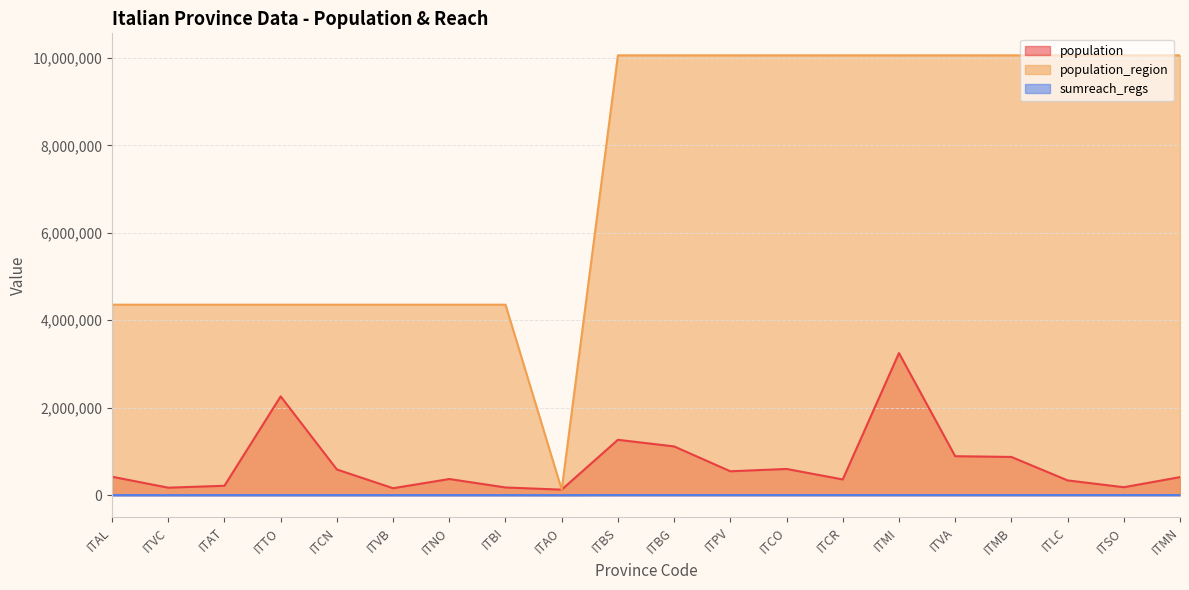

Reading left to right, transcribe all the data shown in this chart.

population: ITAL=421284	ITVC=170911	ITAT=214638	ITTO=2259523	ITCN=587089	ITVB=158349	ITNO=369018	ITBI=175585	ITAO=125666	ITBS=1265954	ITBG=1114590	ITPV=545888	ITCO=599204	ITCR=358955	ITMI=3250315	ITVA=890768	ITMB=873935	ITLC=337380	ITSO=181095	ITMN=412292
population_region: ITAL=4356397	ITVC=4356397	ITAT=4356397	ITTO=4356397	ITCN=4356397	ITVB=4356397	ITNO=4356397	ITBI=4356397	ITAO=125666	ITBS=10060574	ITBG=10060574	ITPV=10060574	ITCO=10060574	ITCR=10060574	ITMI=10060574	ITVA=10060574	ITMB=10060574	ITLC=10060574	ITSO=10060574	ITMN=10060574
sumreach_regs: ITAL=820	ITVC=820	ITAT=820	ITTO=820	ITCN=820	ITVB=820	ITNO=820	ITBI=820	ITAO=0	ITBS=2324	ITBG=2324	ITPV=2324	ITCO=2324	ITCR=2324	ITMI=2324	ITVA=2324	ITMB=2324	ITLC=2324	ITSO=2324	ITMN=2324